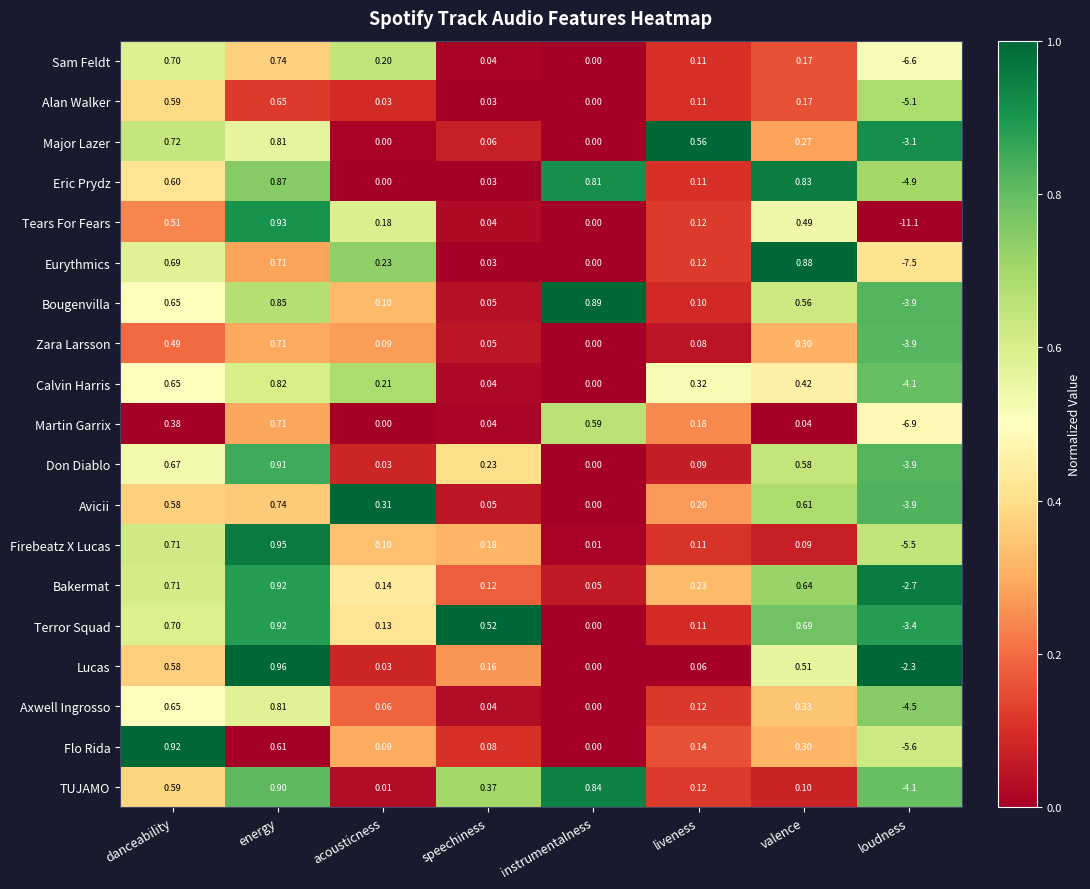

Which label corresponds to the smallest value in the chart?

loudness